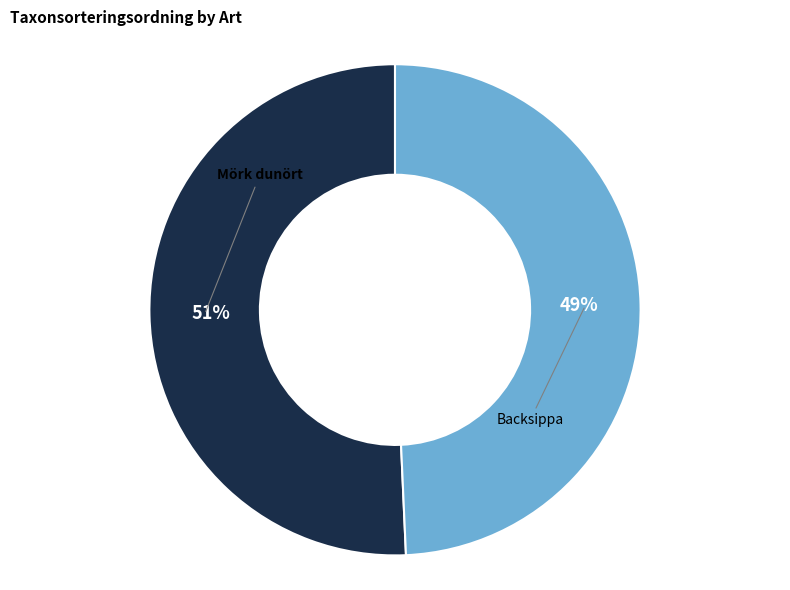

Combined, do Mörk dunört and Backsippa account for over 50%?

Yes